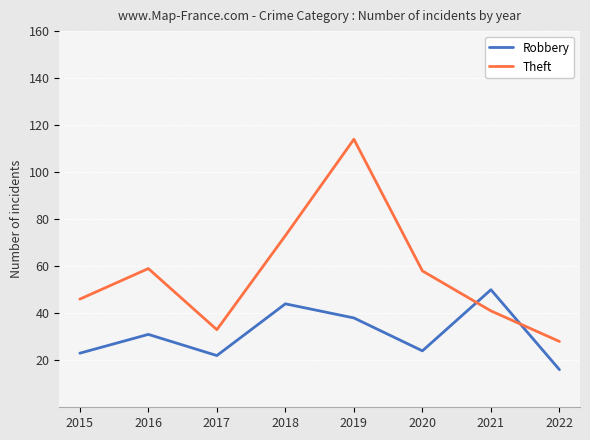

At which category is the sum across all series the highest?

2019